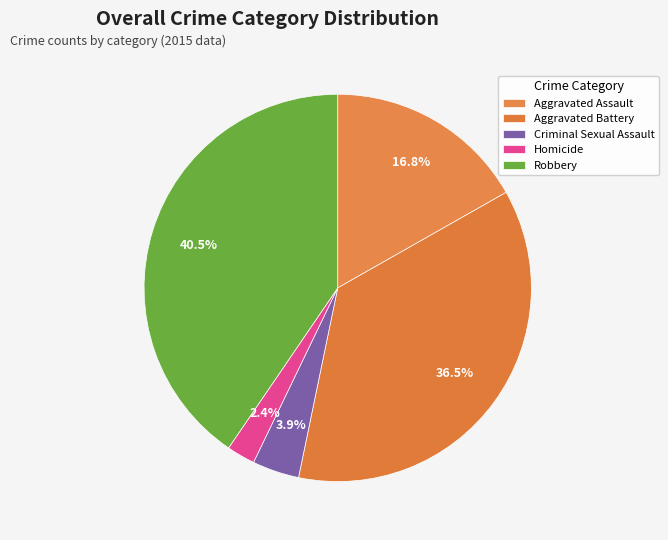

Is the sum of Criminal Sexual Assault and Aggravated Battery greater than half?

No